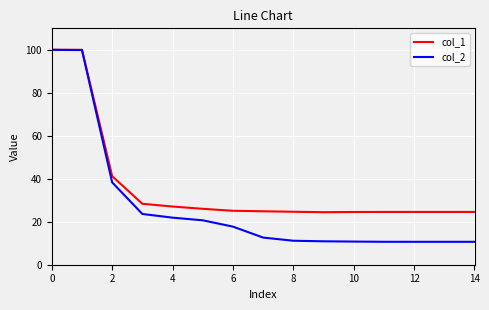

Which series has the widest spread of values?

col_2